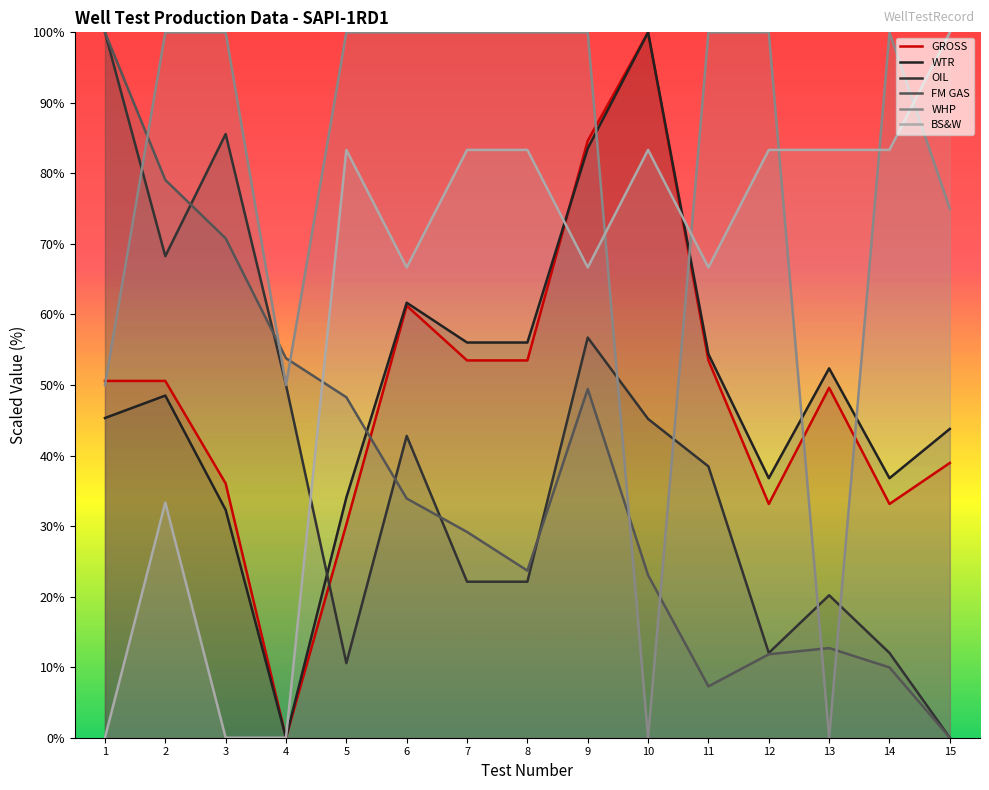

How many lines are shown in the chart?

6